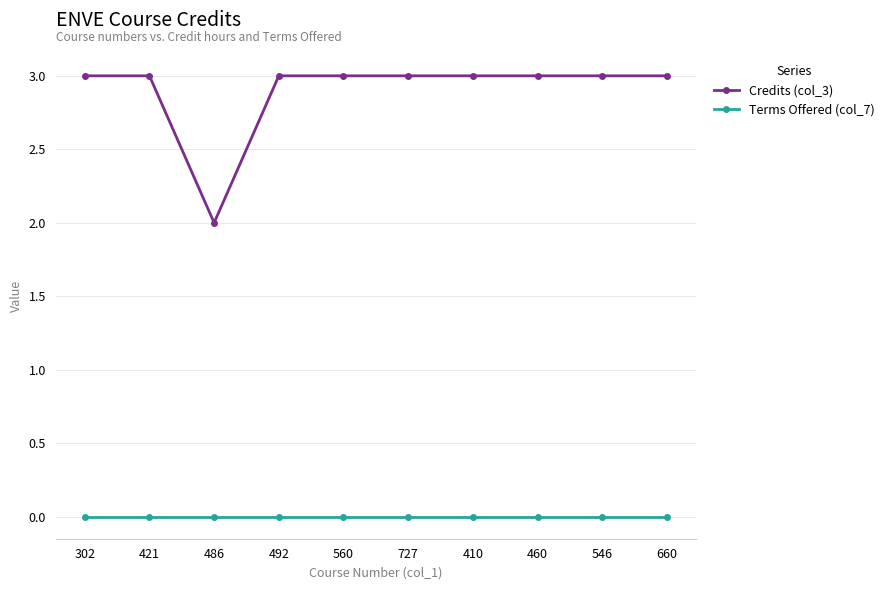

What are all the series names shown in the legend?

Credits (col_3), Terms Offered (col_7)